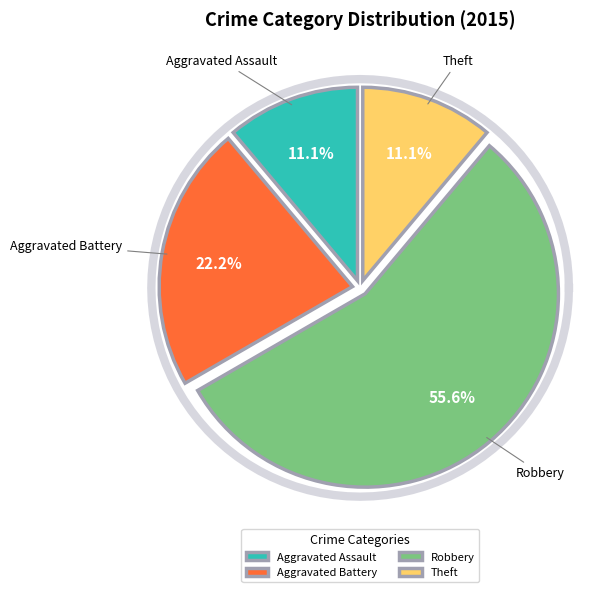

Which category has the biggest portion of the pie?

Robbery